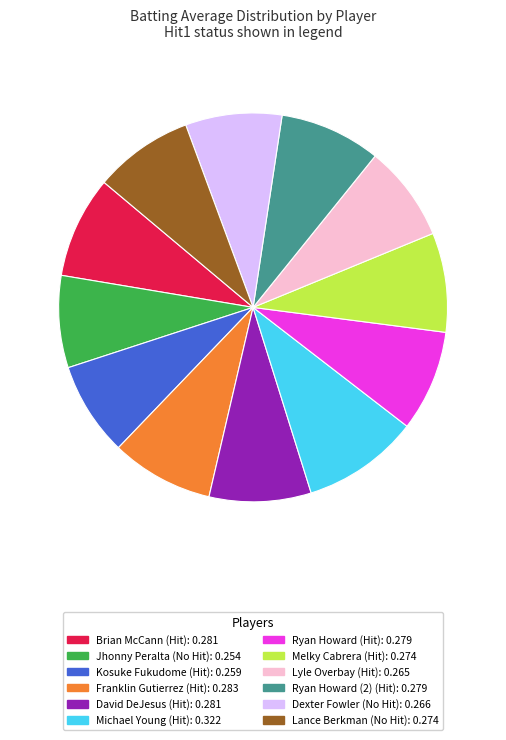

Count the number of slices in the pie.

12